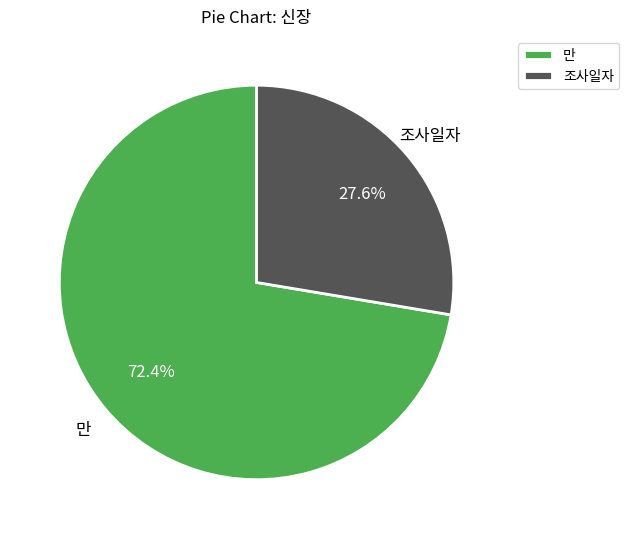

Which has a higher value, 조사일자 or 만?

만